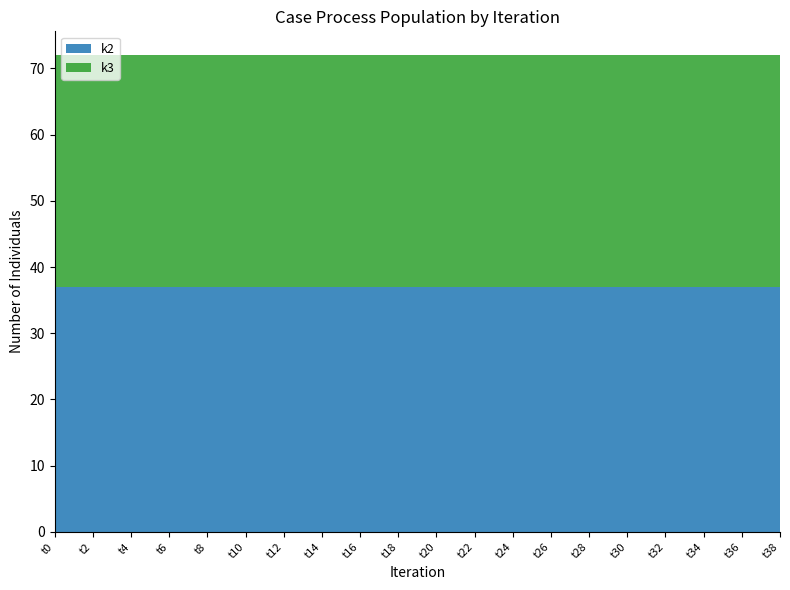

Reading left to right, extract all data points from this chart.

k2: t0=37	t2=37	t4=37	t6=37	t8=37	t10=37	t12=37	t14=37	t16=37	t18=37	t20=37	t22=37	t24=37	t26=37	t28=37	t30=37	t32=37	t34=37	t36=37	t38=37
k3: t0=35	t2=35	t4=35	t6=35	t8=35	t10=35	t12=35	t14=35	t16=35	t18=35	t20=35	t22=35	t24=35	t26=35	t28=35	t30=35	t32=35	t34=35	t36=35	t38=35